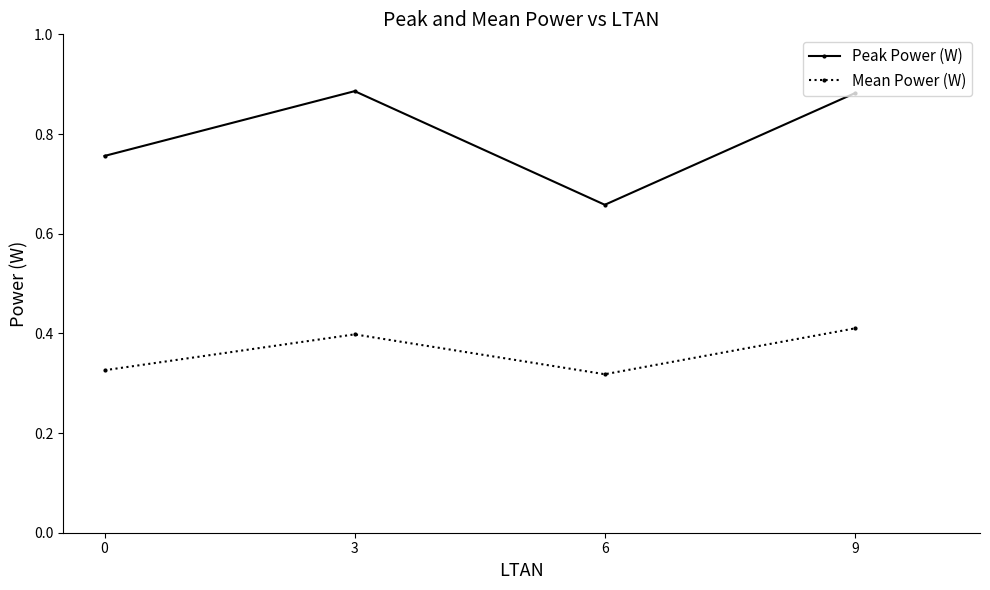

What is the difference between the highest and lowest values at 3?

0.5